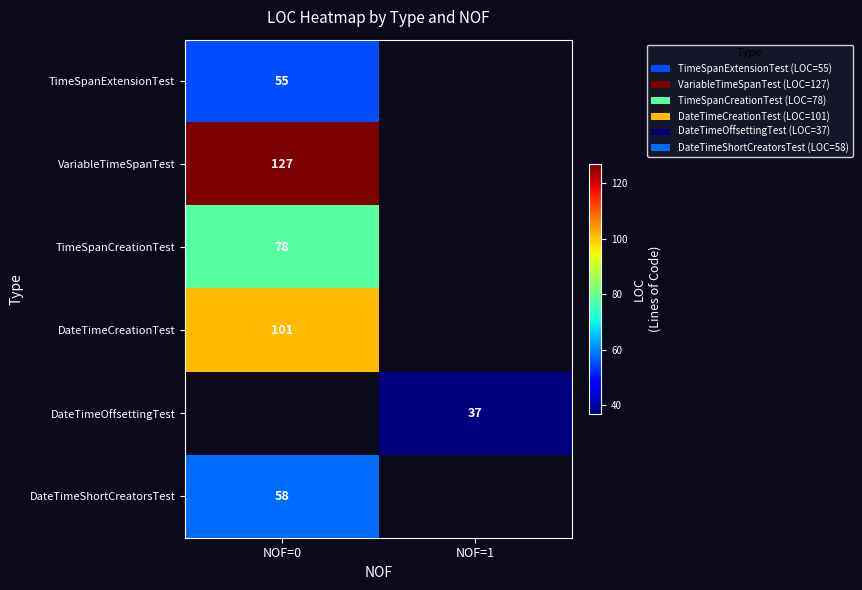

The value of DateTimeShortCreatorsTest at NOF=0 is 27. True or false?

False